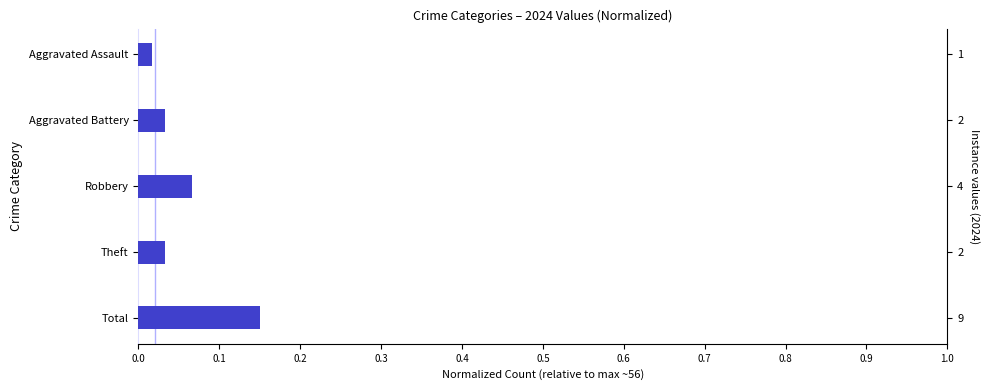

How many bars are there in total?

5